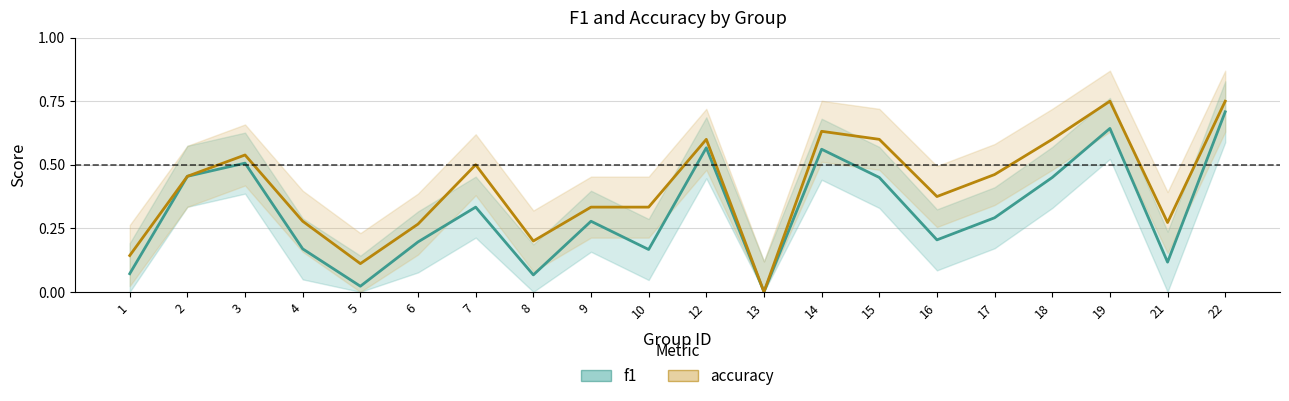

Read the accuracy value at 2.

0.5